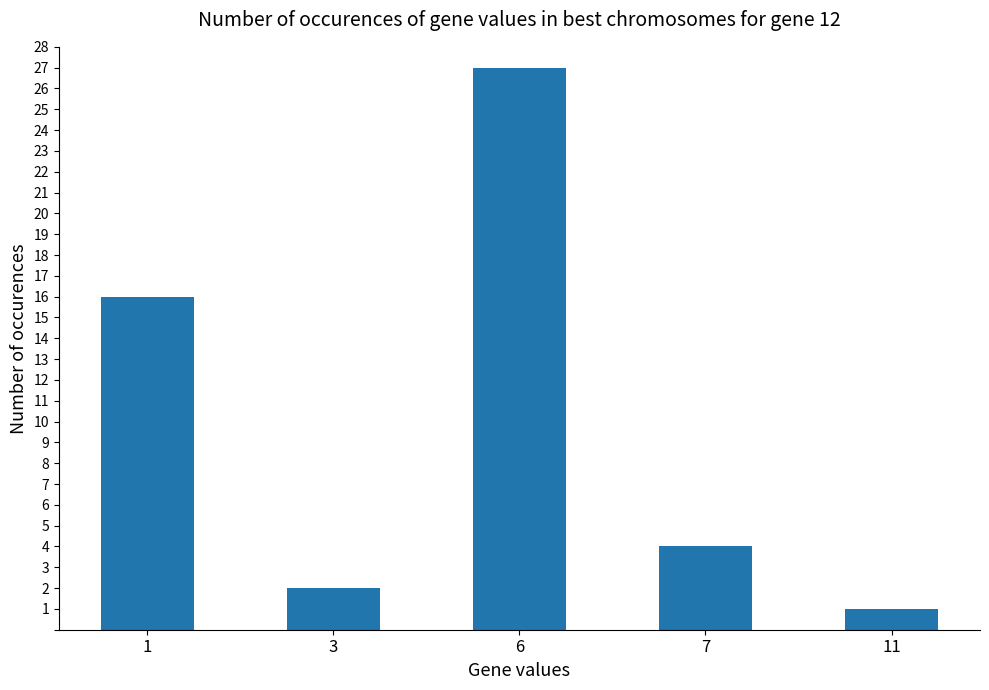

The chart shows a value of 1 at 11. True or false?

True